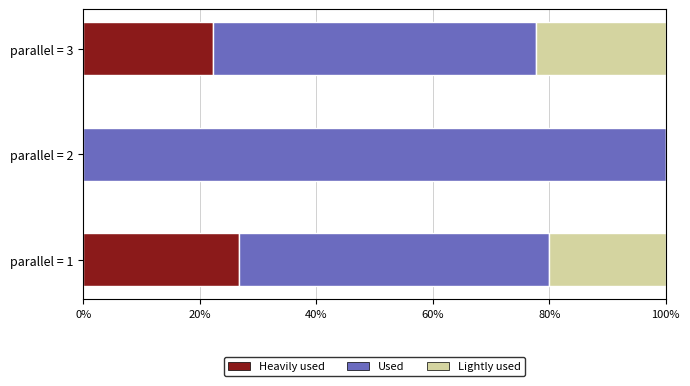

What is the sum of the Heavily used values at parallel = 3 and parallel = 2?

22.2